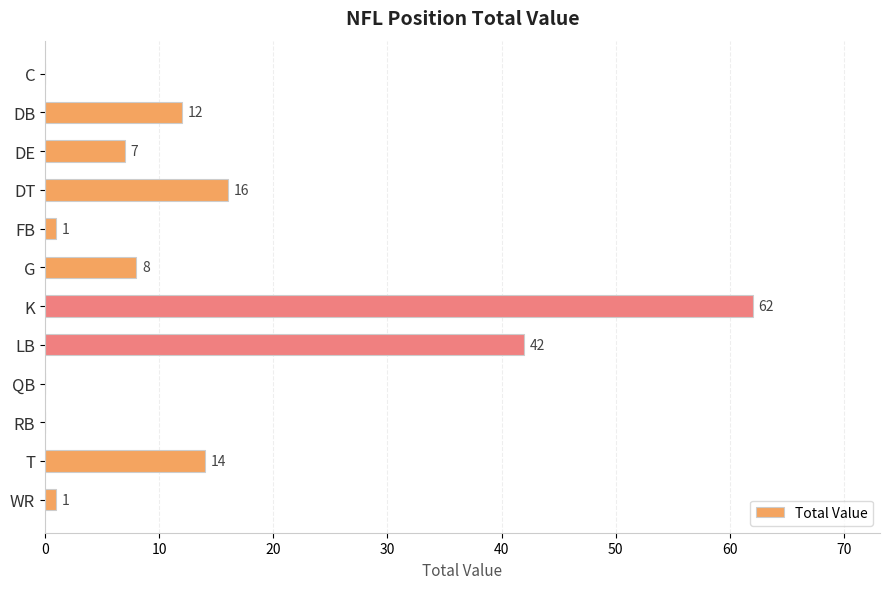

What is the sum of all values?

163